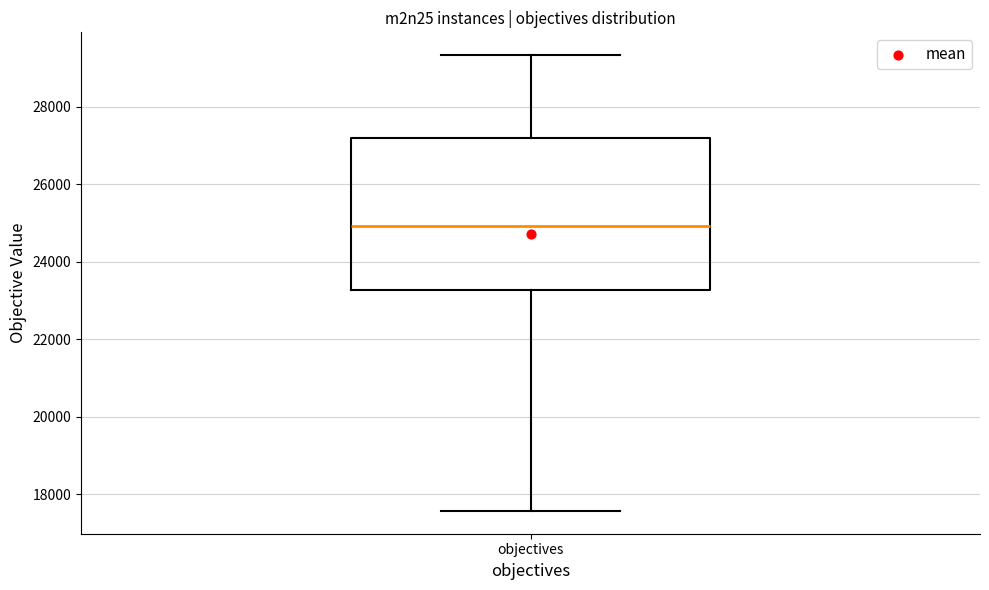

Where does the upper whisker of the box for objectives end on the y-axis? The values are not printed on the chart, so give them approximately, as read against the axis.

29400